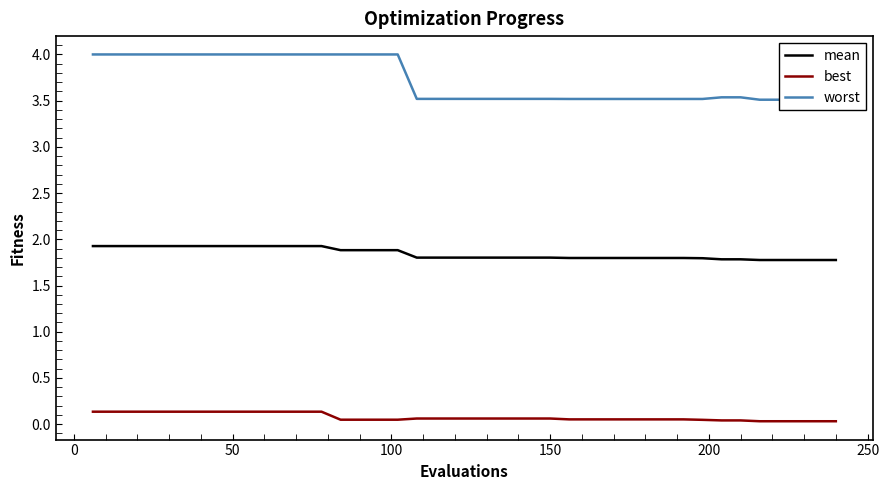

True or false: best and mean cross at least once.

False